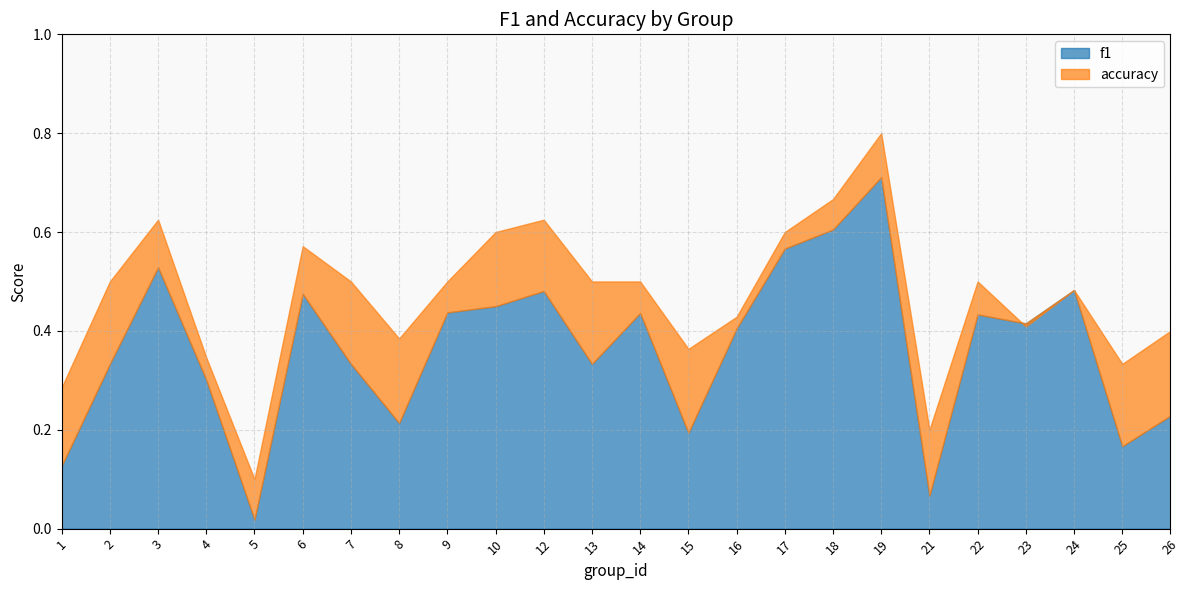

What are all the series names shown in the legend?

f1, accuracy